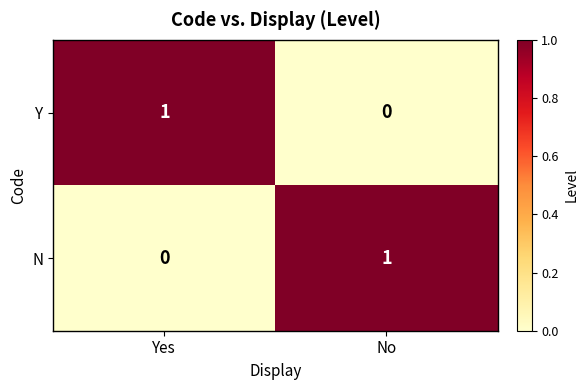

Reading left to right, transcribe all the data shown in this chart.

Y: Yes=1	No=0
N: Yes=0	No=1